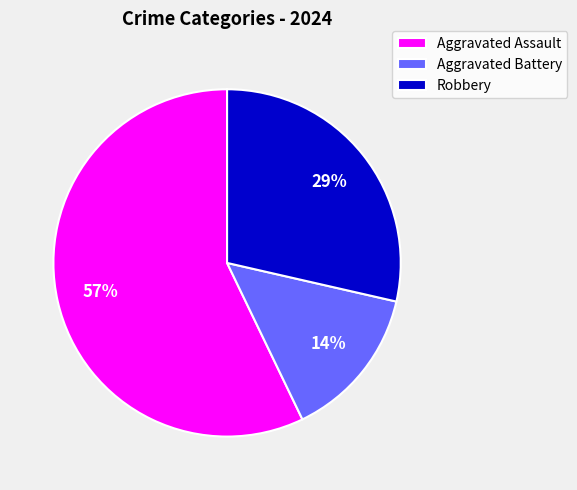

Rank the categories by value from highest to lowest.

Aggravated Assault, Robbery, Aggravated Battery